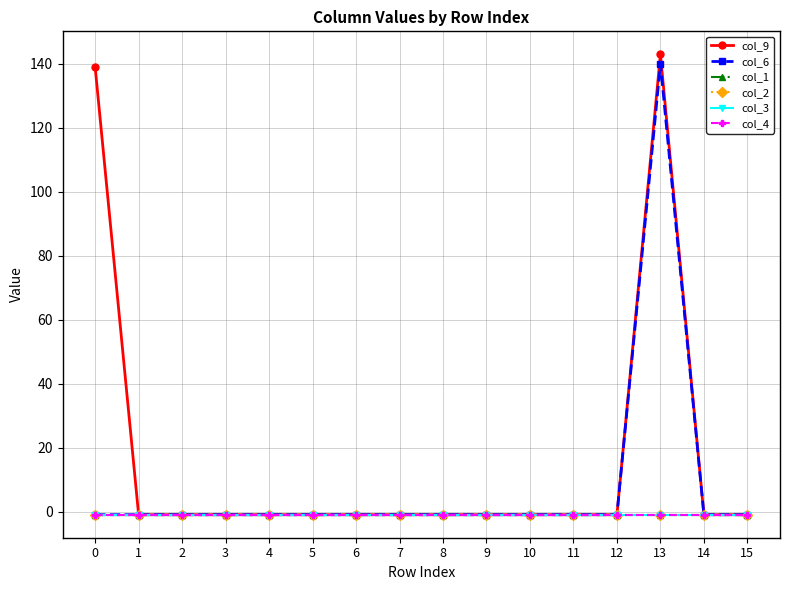

Does the chart have visible grid lines?

Yes